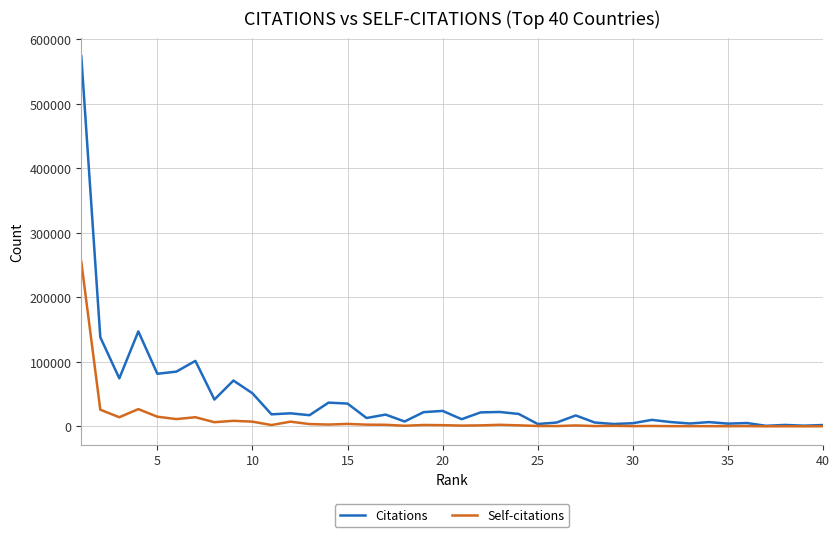

What is the maximum value shown in the chart?

573648